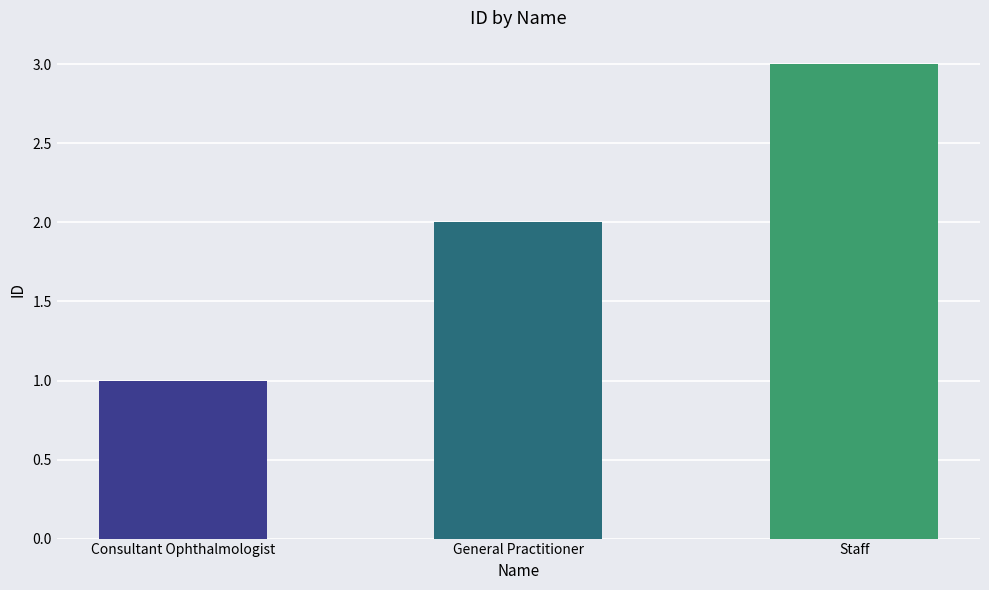

Reading left to right, transcribe all the data shown in this chart.

1	2	3